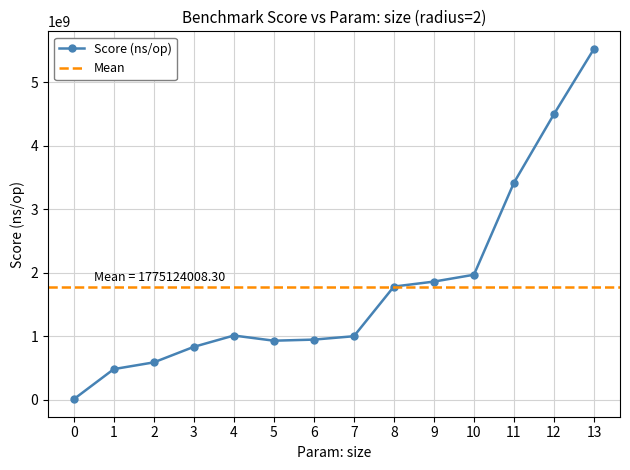

How many values exceed 1010192705?

7